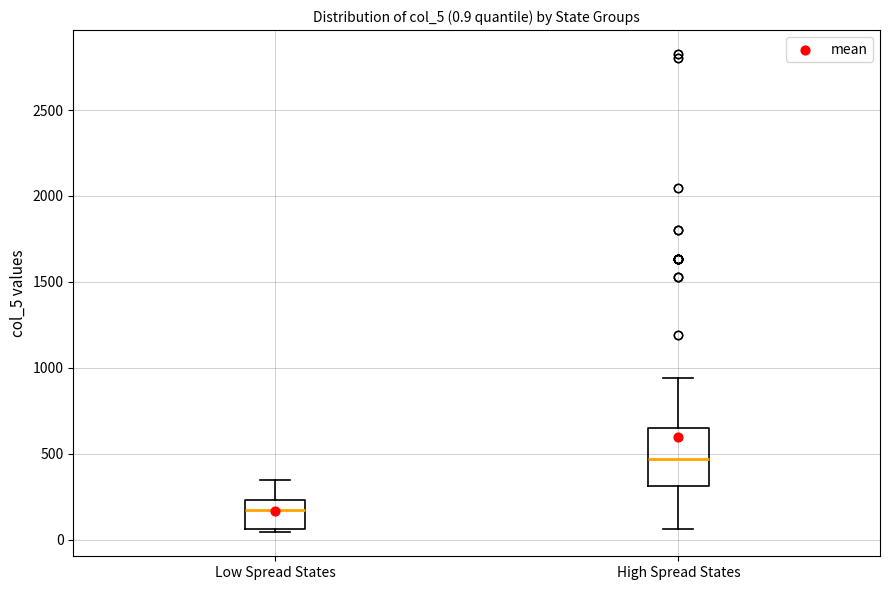

Comparing the boxes themselves (not the whiskers), which one is the tallest?

High Spread States